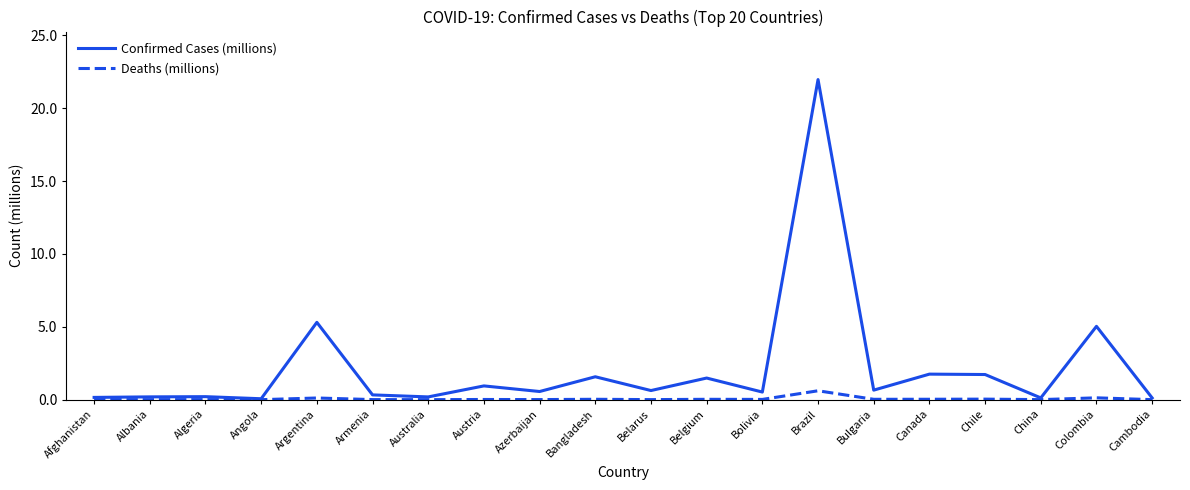

Between Afghanistan and Colombia, which series saw the biggest shift?

Confirmed Cases (millions)